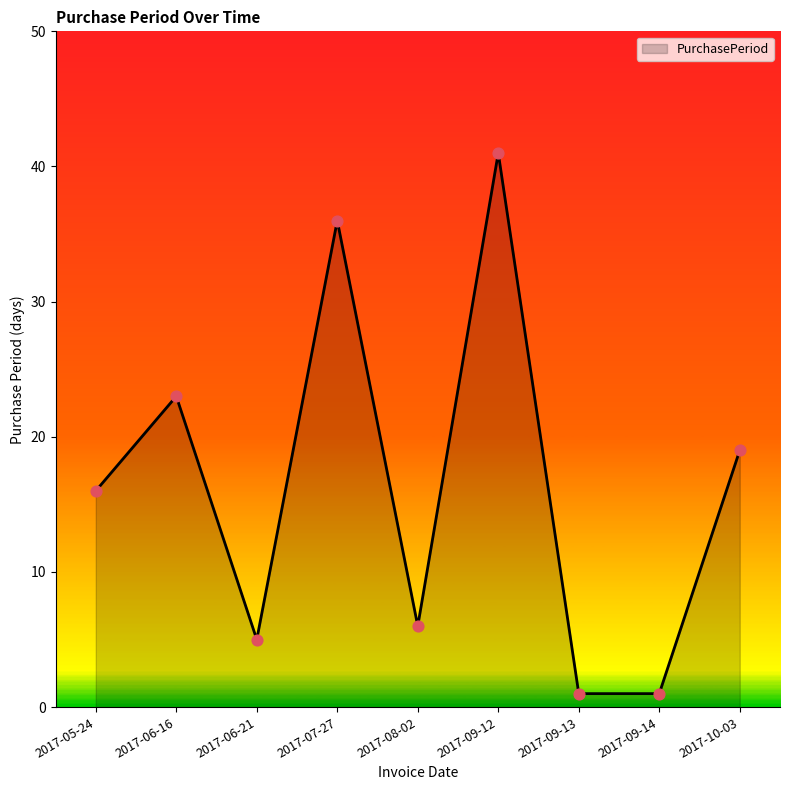

Between 2017-09-13 and 2017-10-03, which is larger?

2017-10-03